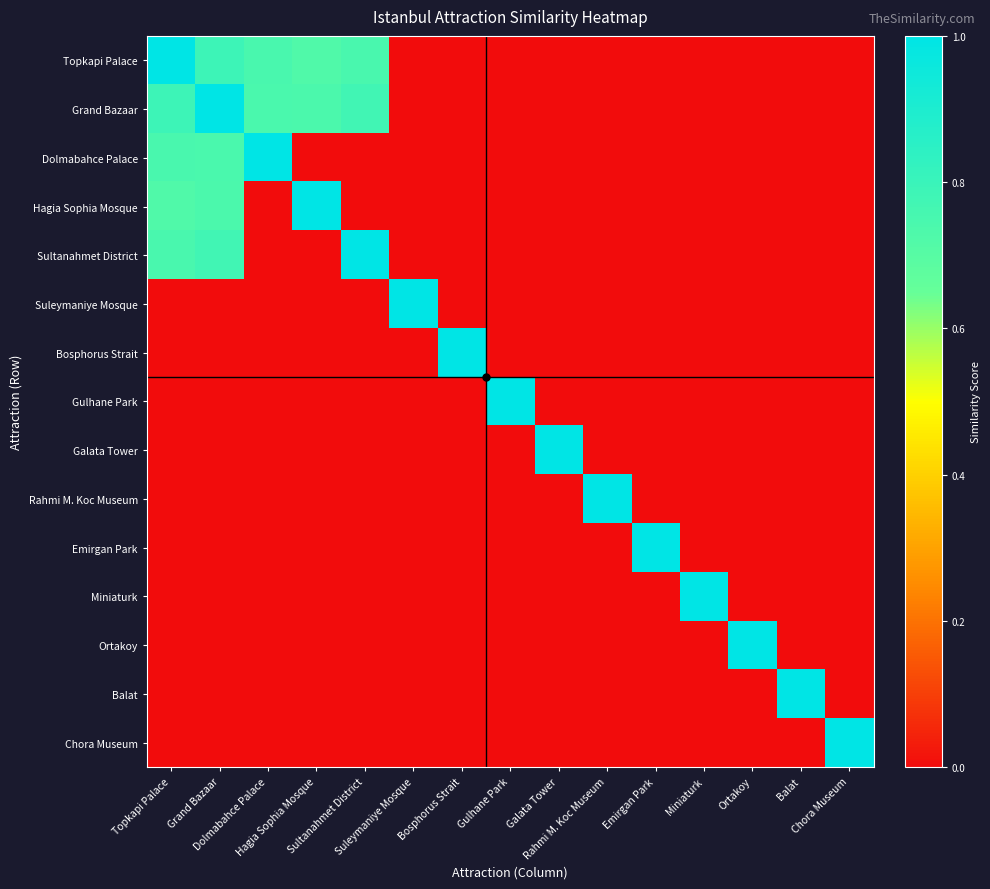

Which has a higher value, Chora Museum or Suleymaniye Mosque?

Chora Museum